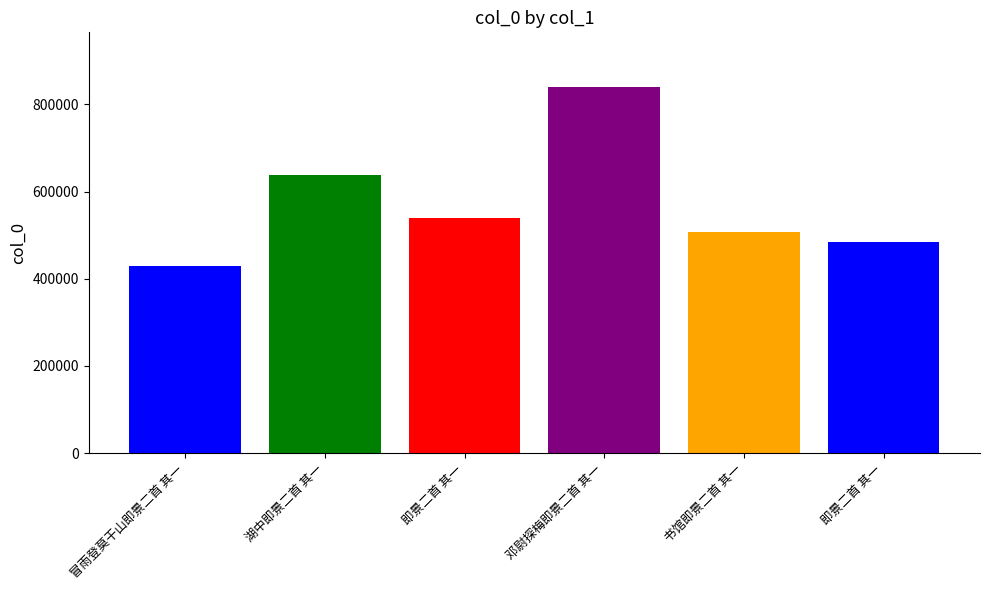

The chart shows a value of 539577 at 即景二首 其一. True or false?

True